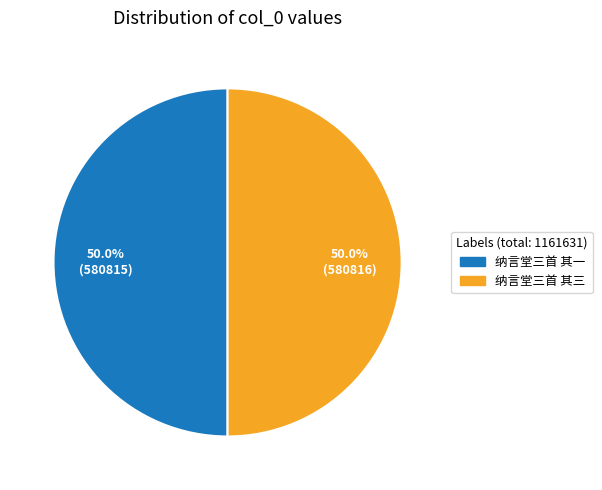

To the nearest percent, what percentage of the pie is 纳言堂三首 其一?

50%